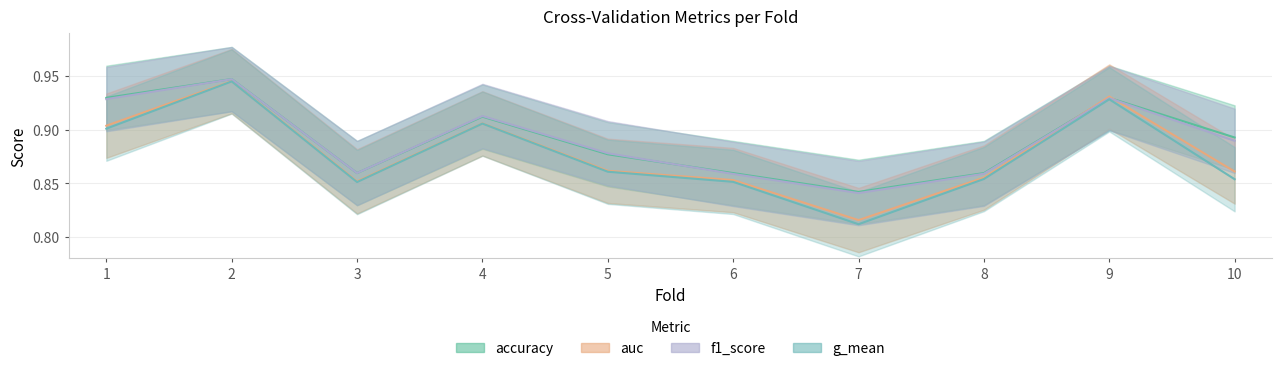

What is the sum of the accuracy values at 3 and 8?

1.7